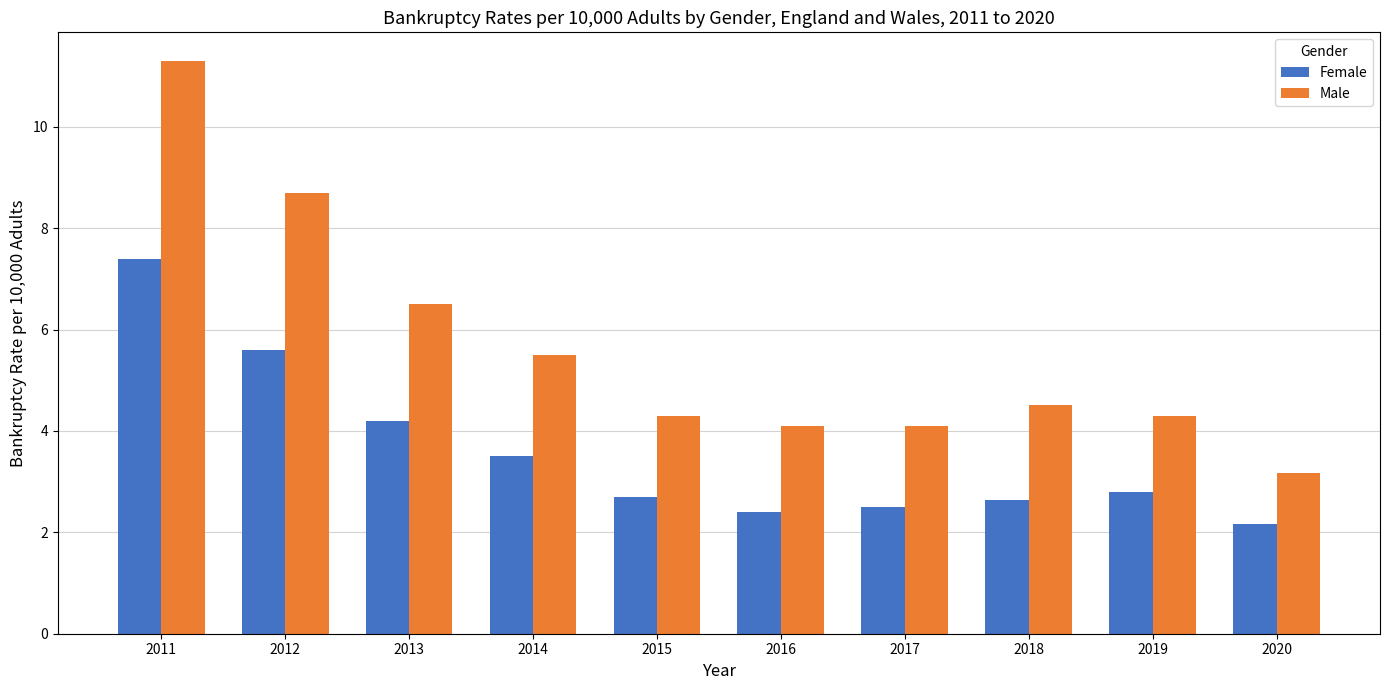

How many bars are there in each group?

2